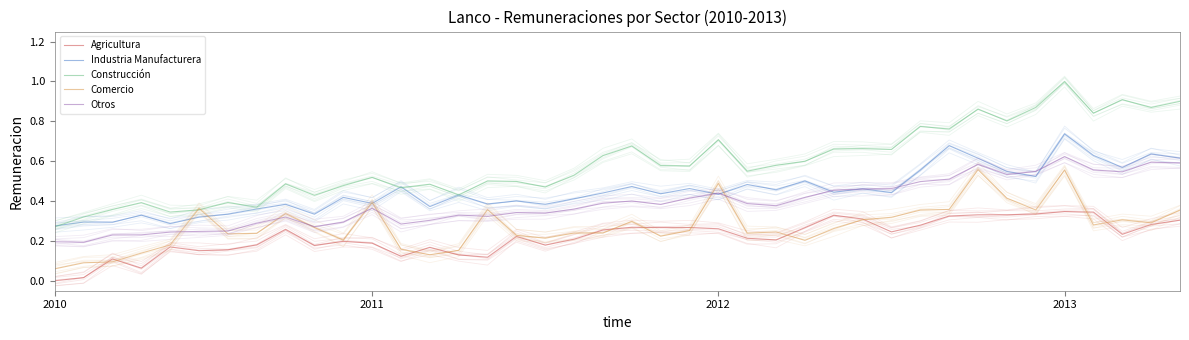

List the series in order of their peak value, highest first.

Construcción, Industria Manufacturera, Otros, Comercio, Agricultura